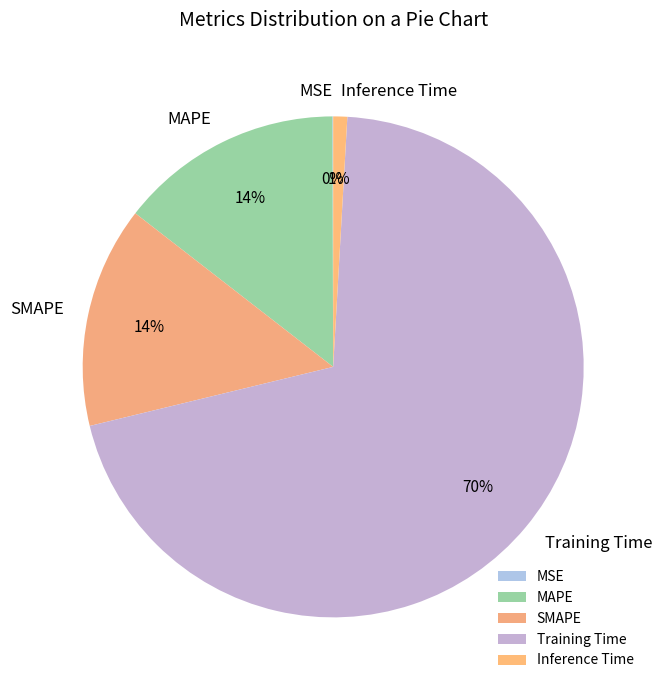

Which category has the biggest portion of the pie?

Training Time